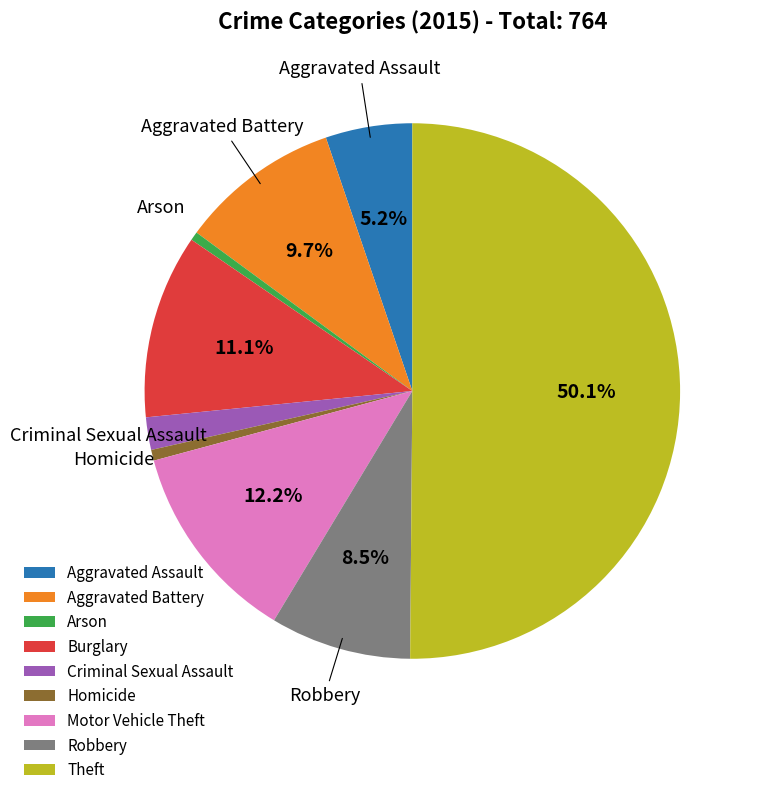

What is the majority slice?

Theft